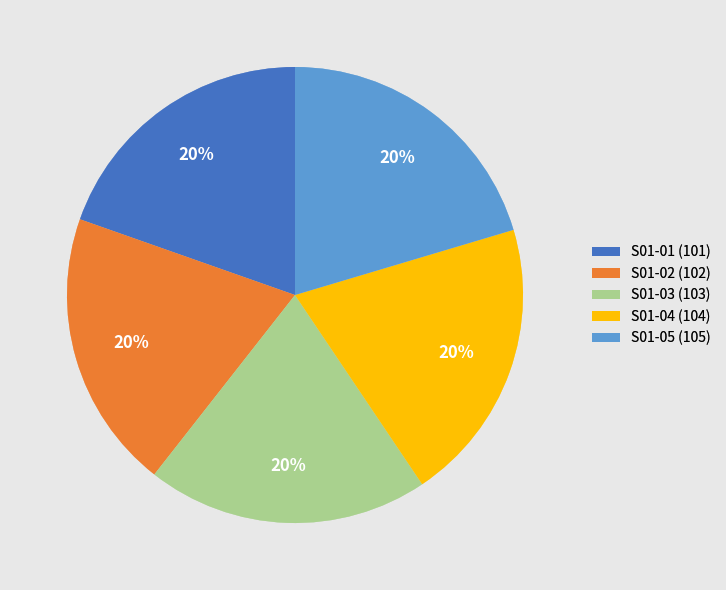

Is there any slice that represents more than half of the pie?

No